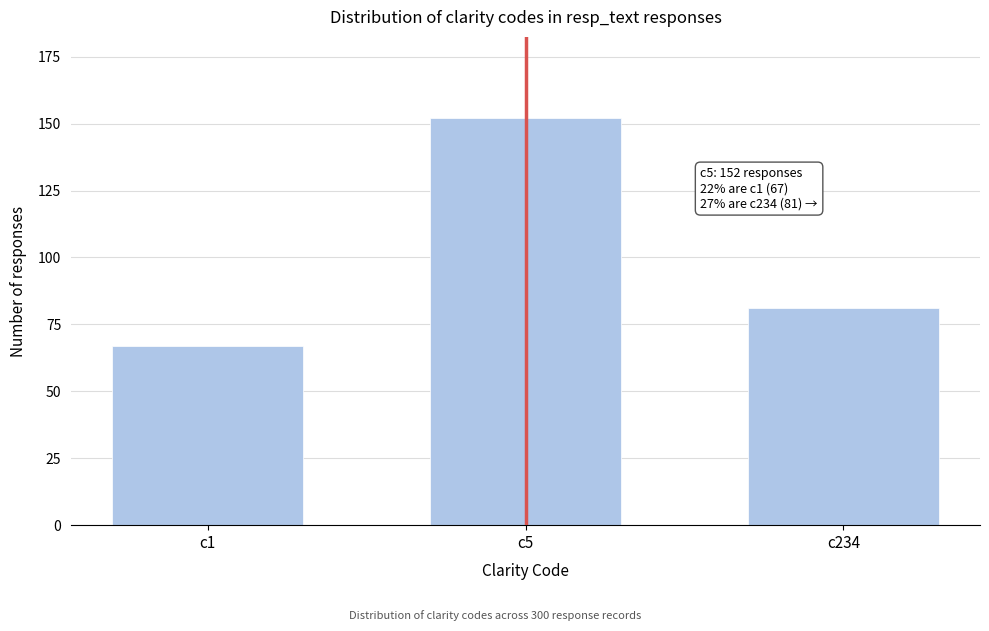

Reading left to right, extract all data points from this chart.

c1=67	c5=152	c234=81